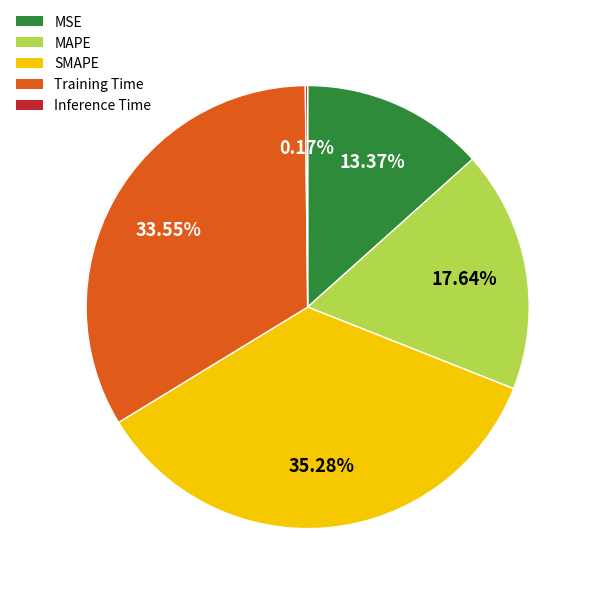

Is the sum of Training Time and MAPE greater than half?

Yes